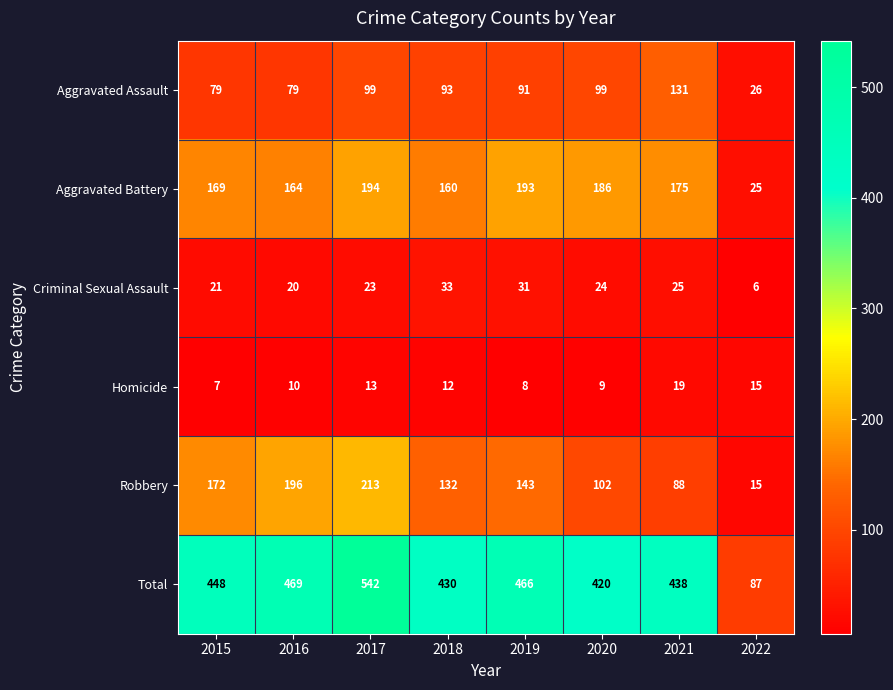

Which label corresponds to the largest value in the chart?

2017